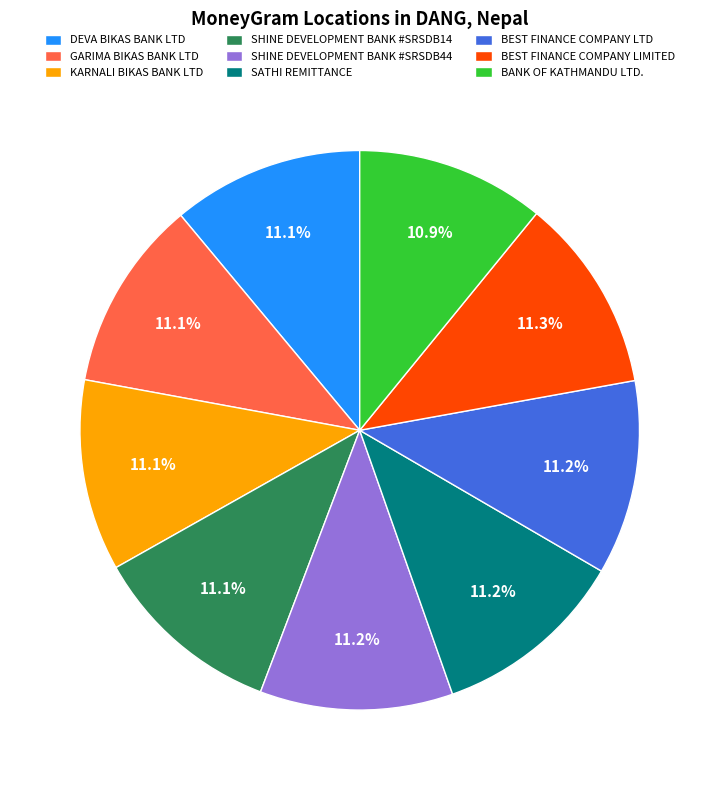

True or false: BANK OF KATHMANDU LTD. accounts for 11% of the total.

True